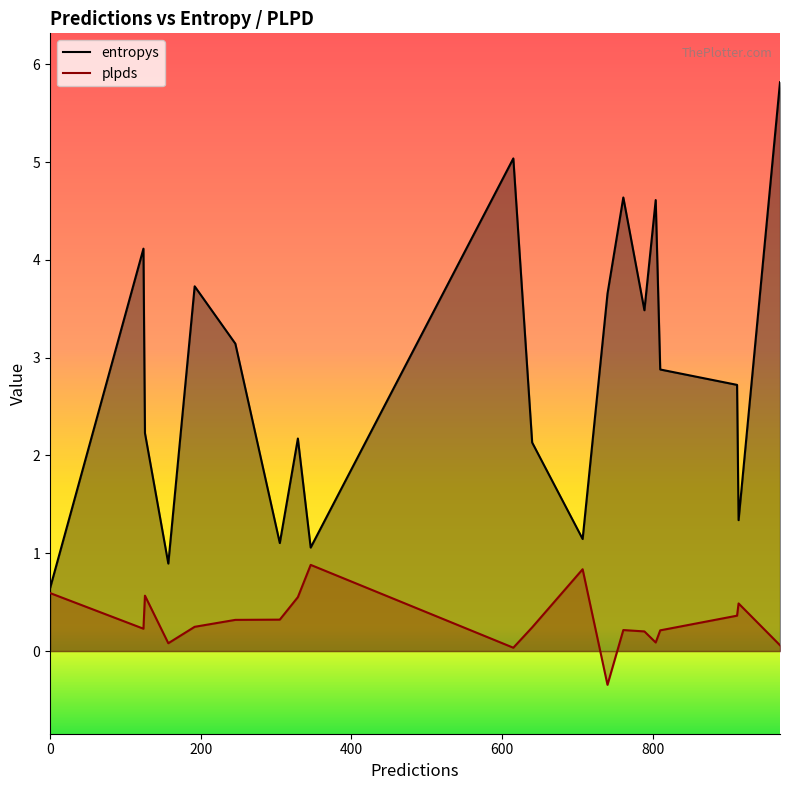

Reading right to left, extract all data points from this chart.

entropys: 615=5.0	157=0.9	761=4.6	740=3.7	246=3.1	810=2.9	640=2.1	124=4.1	192=3.7	707=1.1	305=1.1	804=4.6	912=2.7	914=1.3	329=2.2	969=5.8	789=3.5	346=1.1	0=0.6	126=2.2
plpds: 615=0.0	157=0.1	761=0.2	740=-0.3	246=0.3	810=0.2	640=0.2	124=0.2	192=0.2	707=0.8	305=0.3	804=0.1	912=0.4	914=0.5	329=0.6	969=0.1	789=0.2	346=0.9	0=0.6	126=0.6